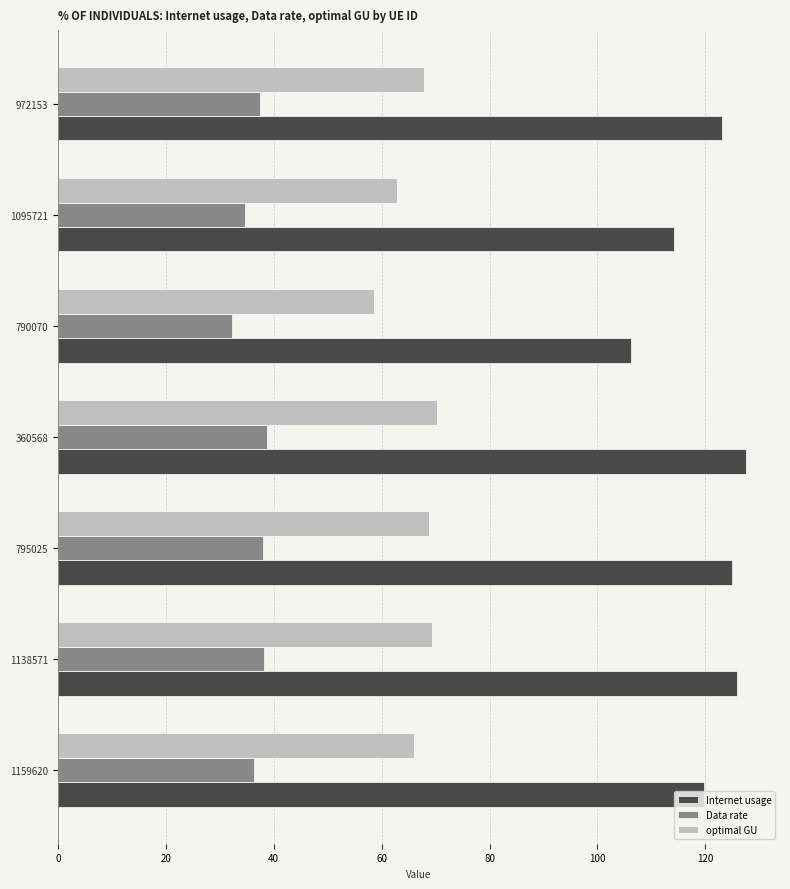

List the series in order of their peak value, lowest first.

Data rate, optimal GU, Internet usage